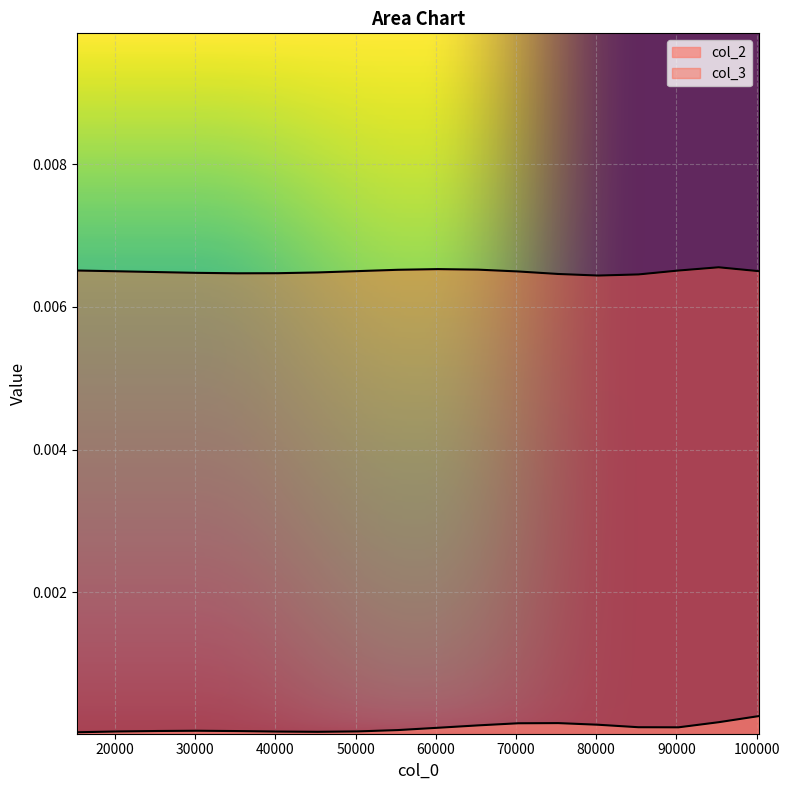

Which series has the largest range (max minus min)?

col_2